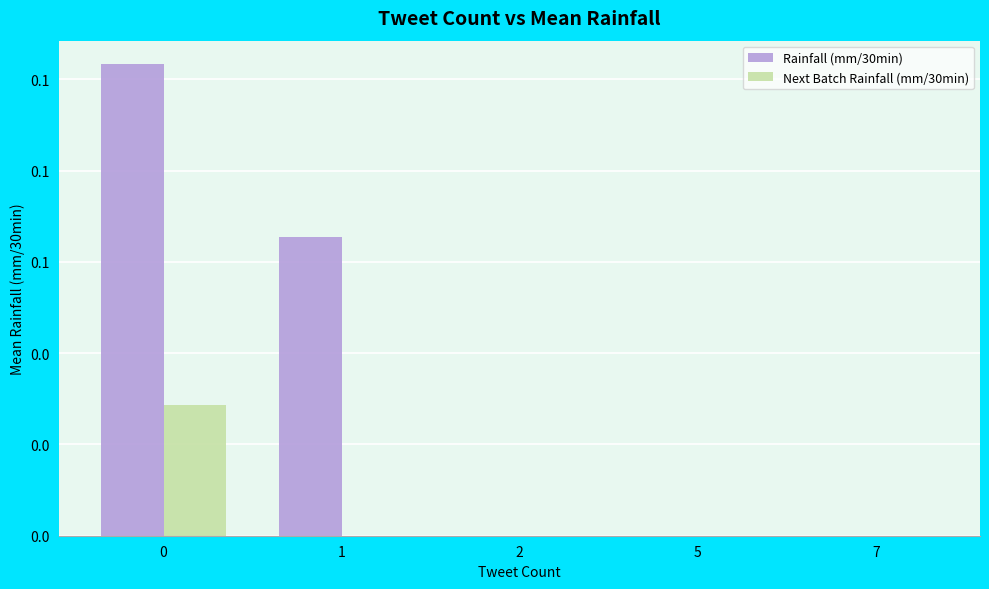

Which series has the largest range (max minus min)?

Rainfall (mm/30min)